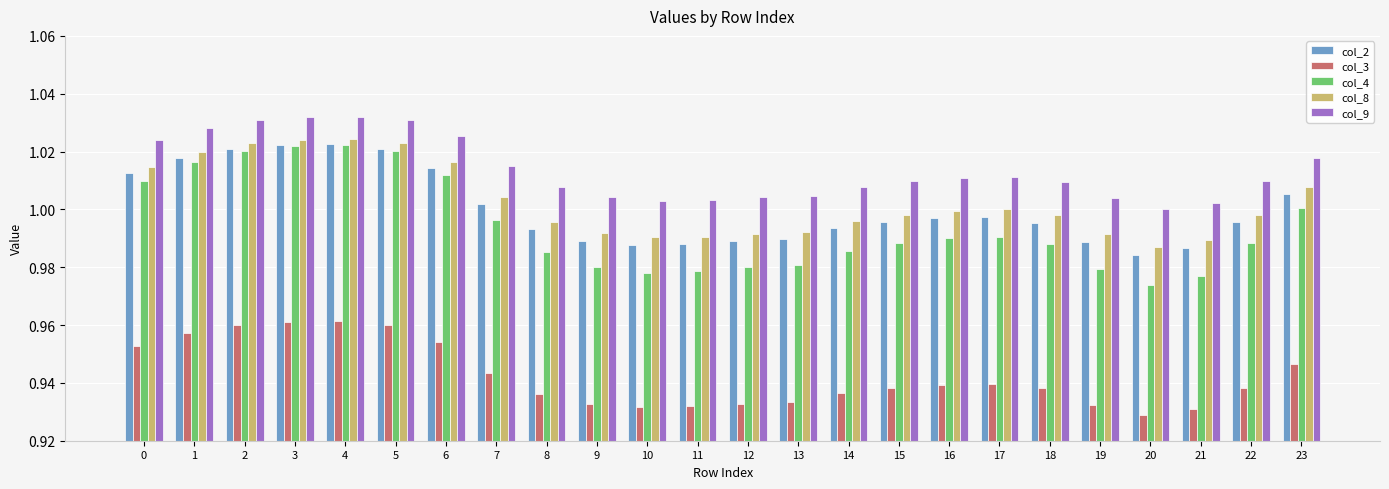

Are the bars horizontal?

No